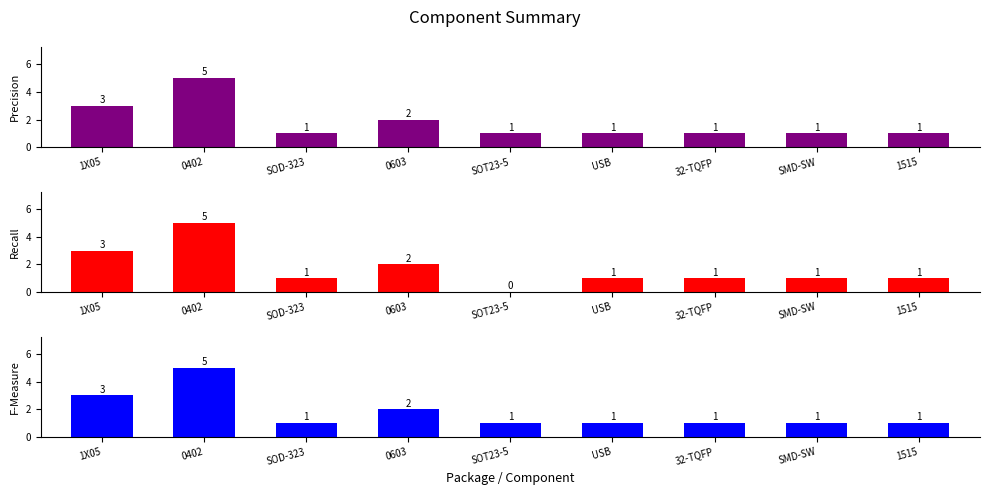

What is the label of the 3rd bar from the left?

SOD-323